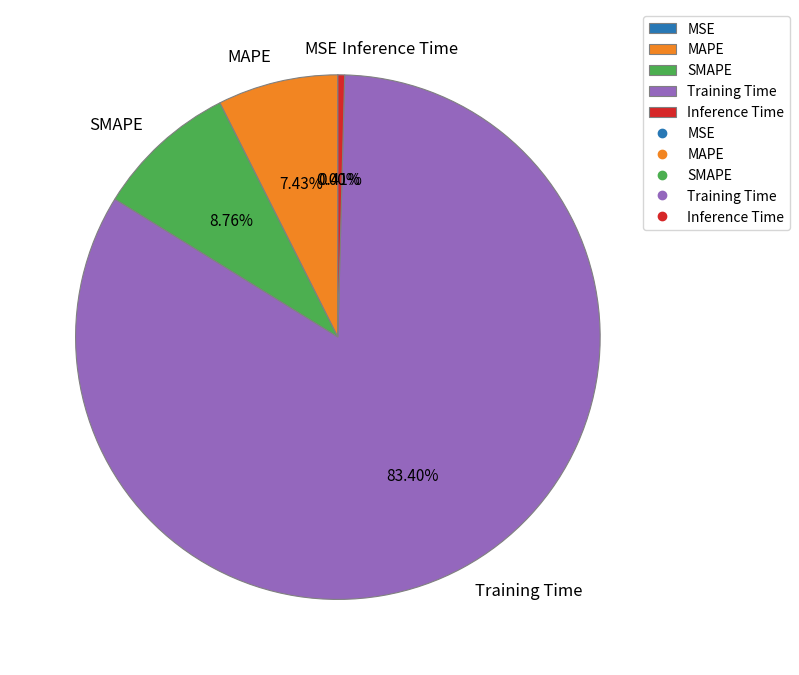

Between MAPE and SMAPE, which is larger?

SMAPE